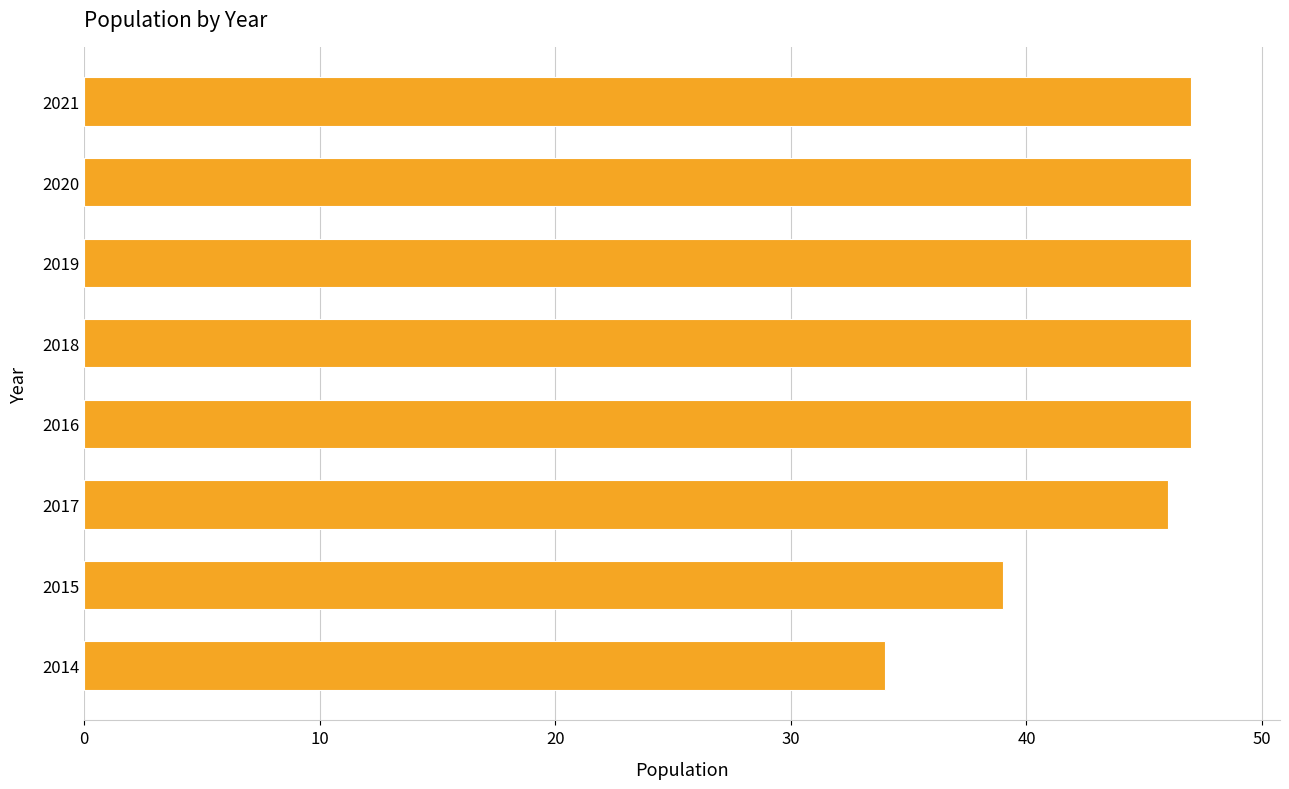

What is the sum of all values?

354